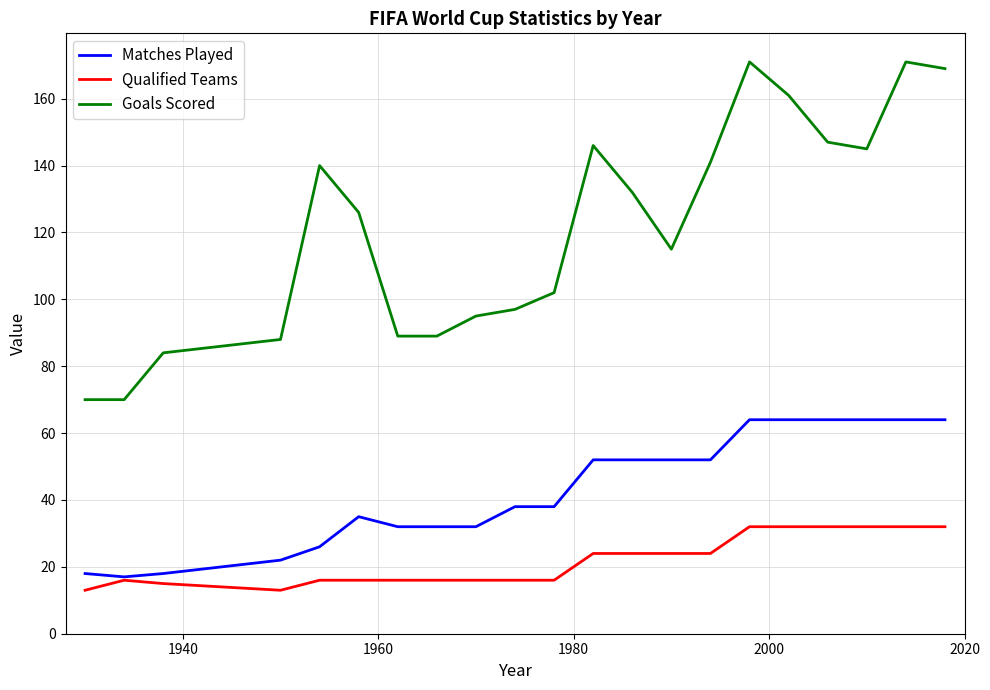

Rank the series by their maximum value, from lowest to highest.

Qualified Teams, Matches Played, Goals Scored